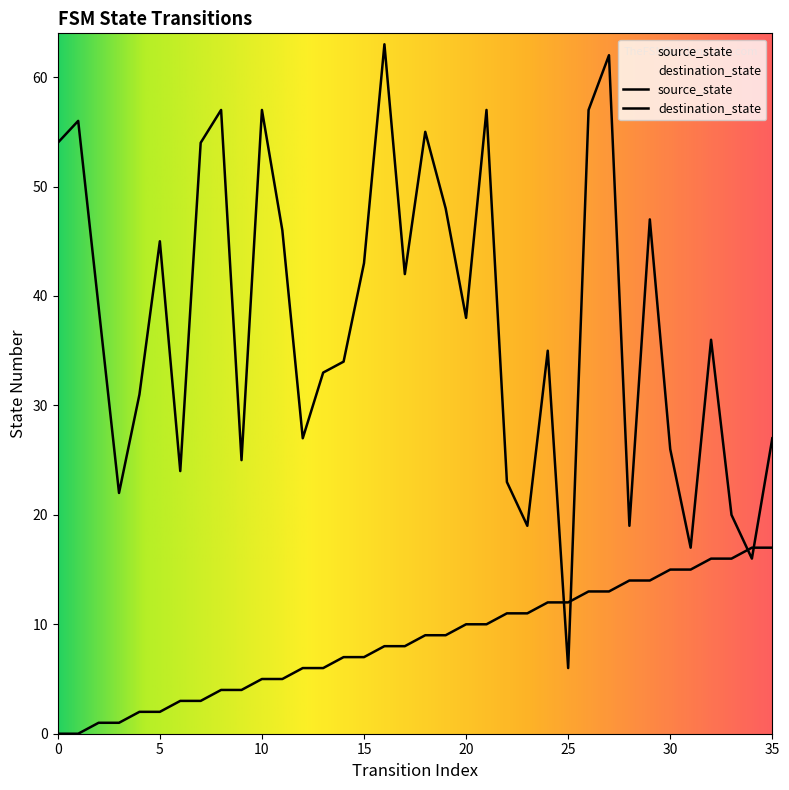

Is the value of destination_state at 15 greater than the value of source_state at 34?

Yes